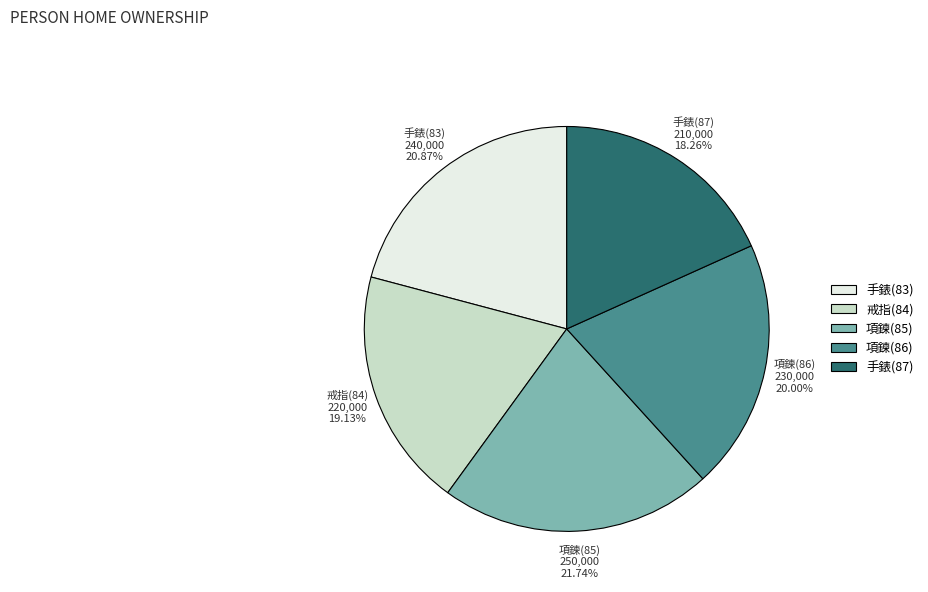

Is there any slice that represents more than half of the pie?

No